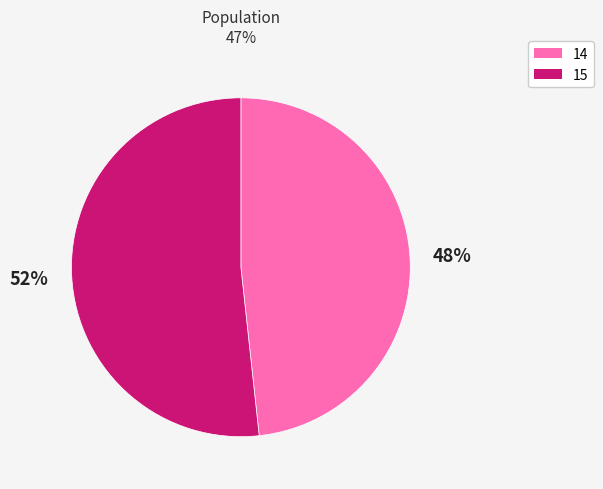

Which slice is the smallest?

14